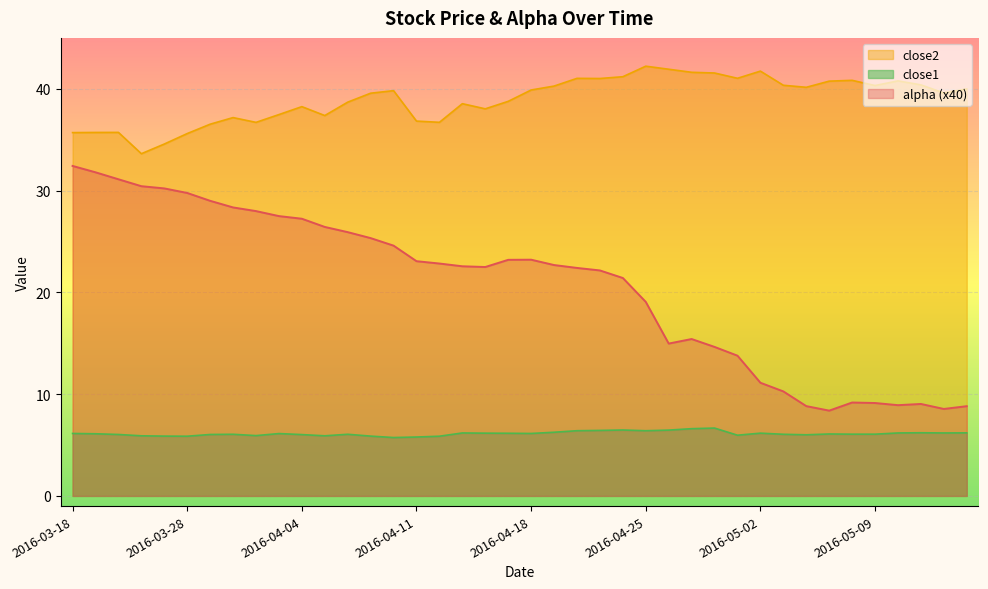

How many values in the close2 series exceed 39?

22